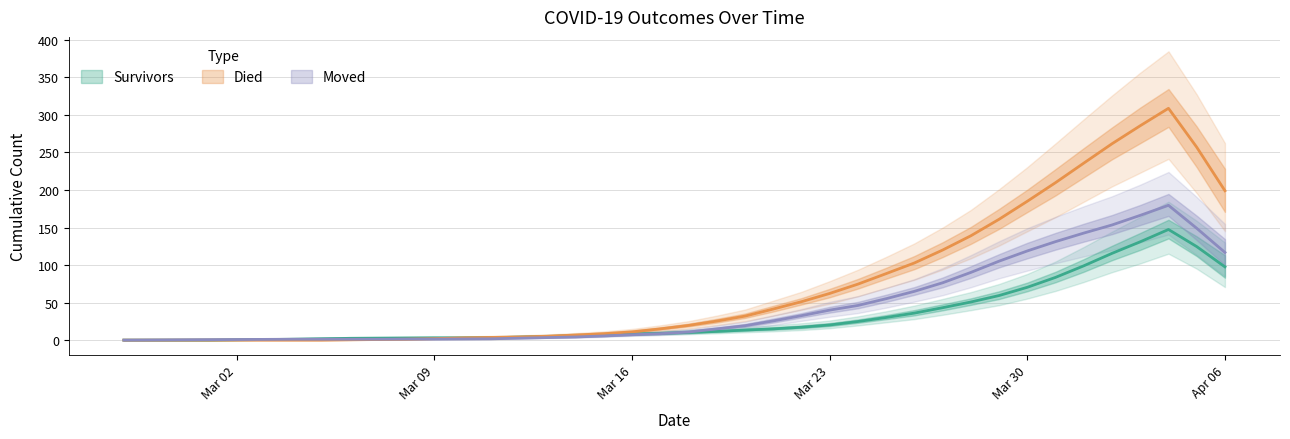

Between which two adjacent categories do survivors and moved first intersect?

2020-03-03 and 2020-03-04